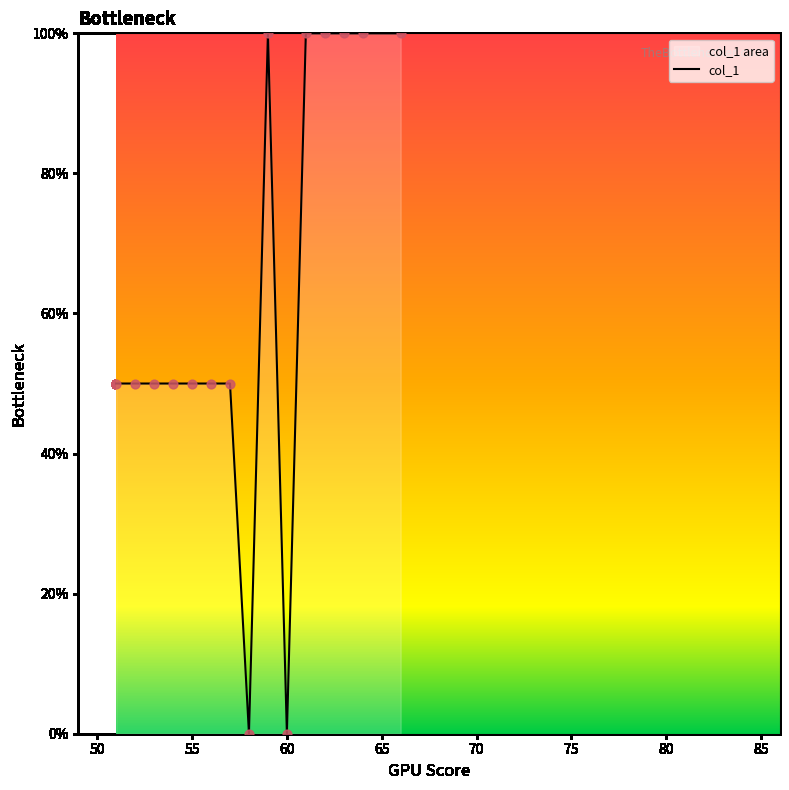

What is the difference between the maximum and minimum values?

100